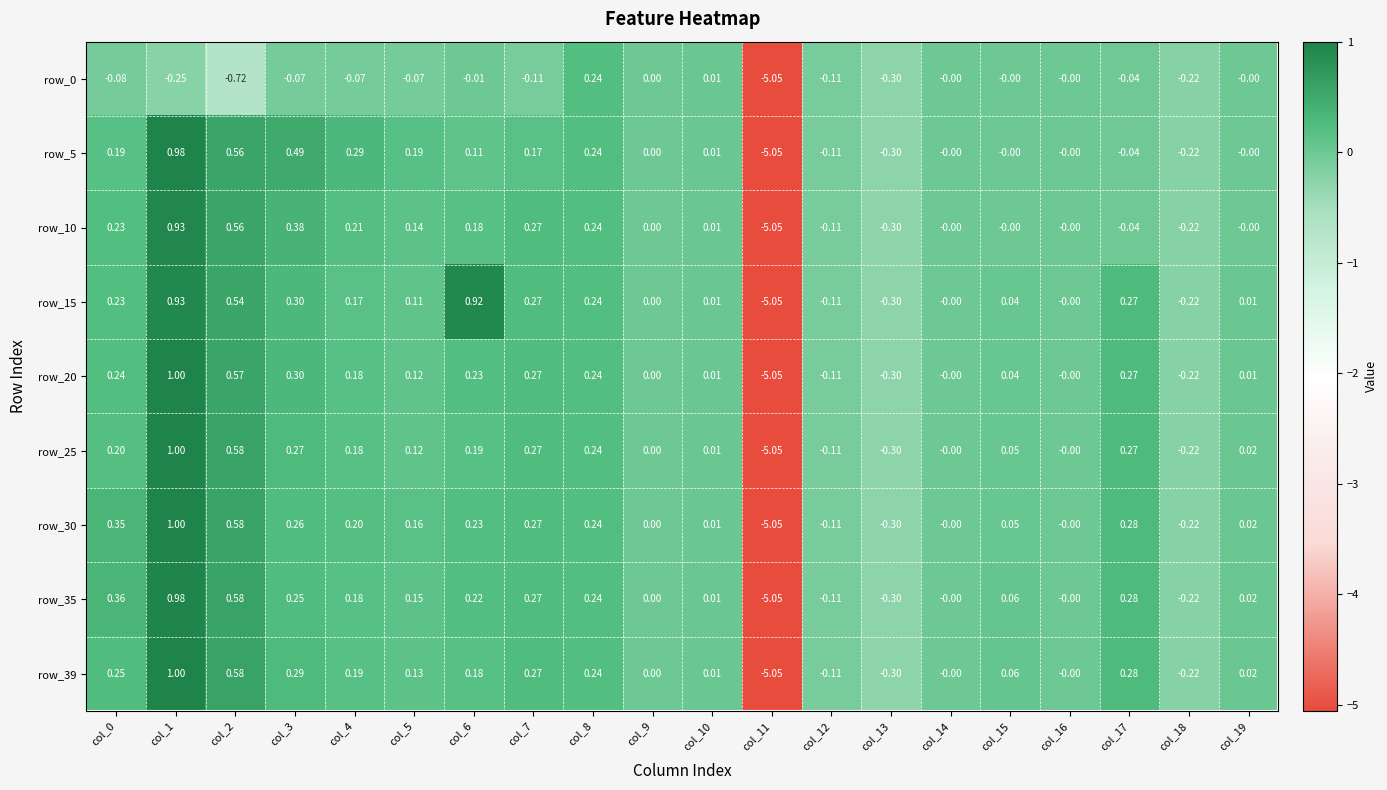

Is the value of row_30 at col_12 greater than the value of row_0 at col_13?

Yes